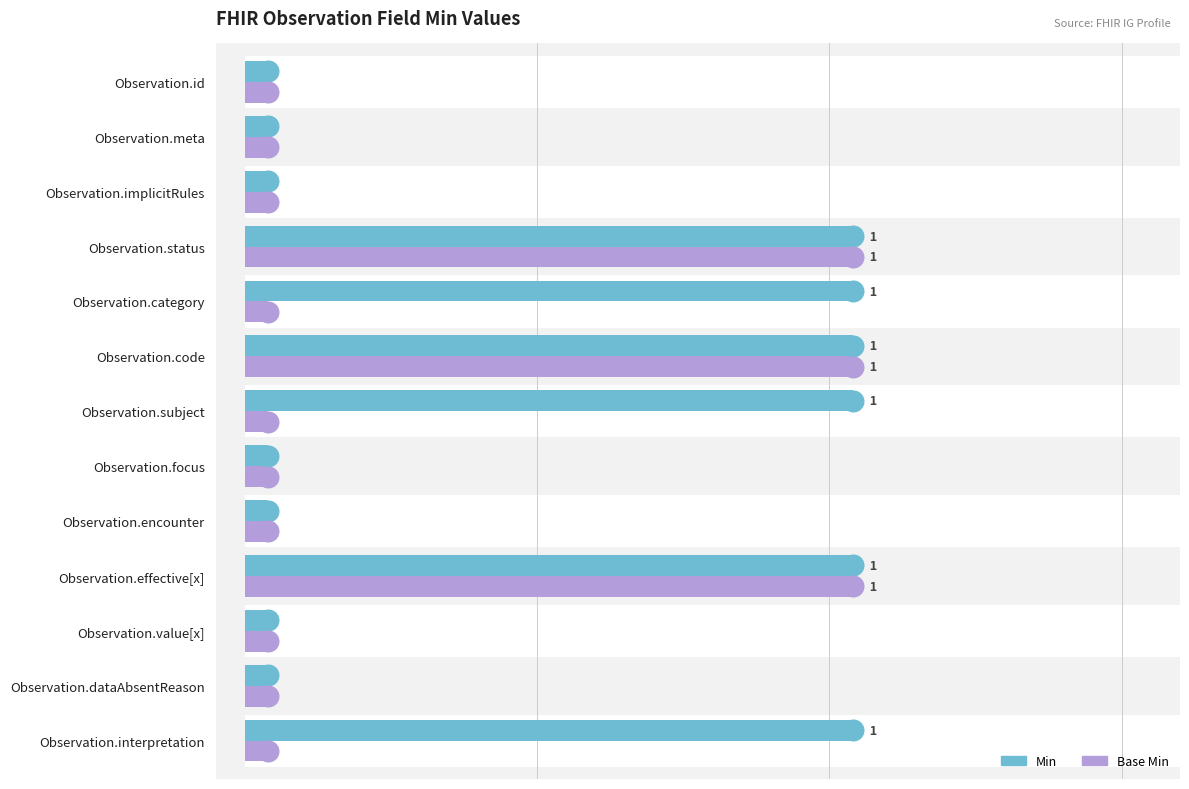

Which series has the largest total across all categories?

Min